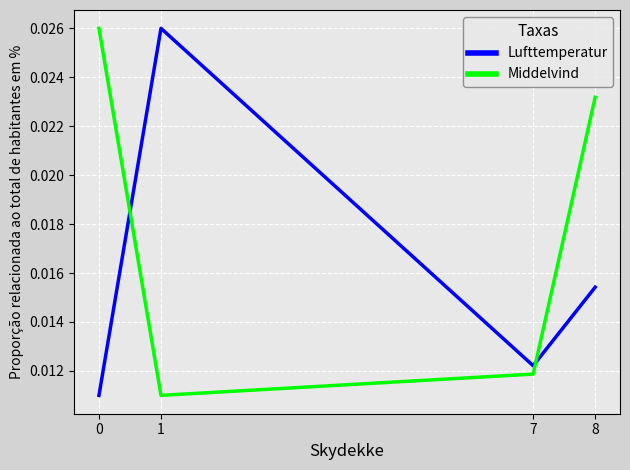

List the series in order of their overall mean, lowest first.

Lufttemperatur, Middelvind